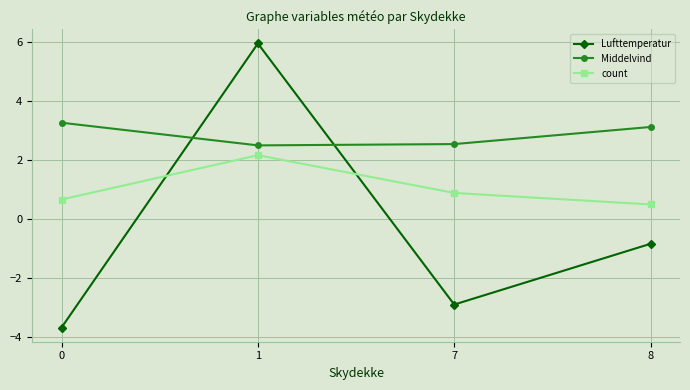

Reading left to right, list all the values displayed in this chart.

Lufttemperatur: -3.7	6.0	-2.9	-0.8
Middelvind: 3.3	2.5	2.5	3.1
count: 0.7	2.2	0.9	0.5